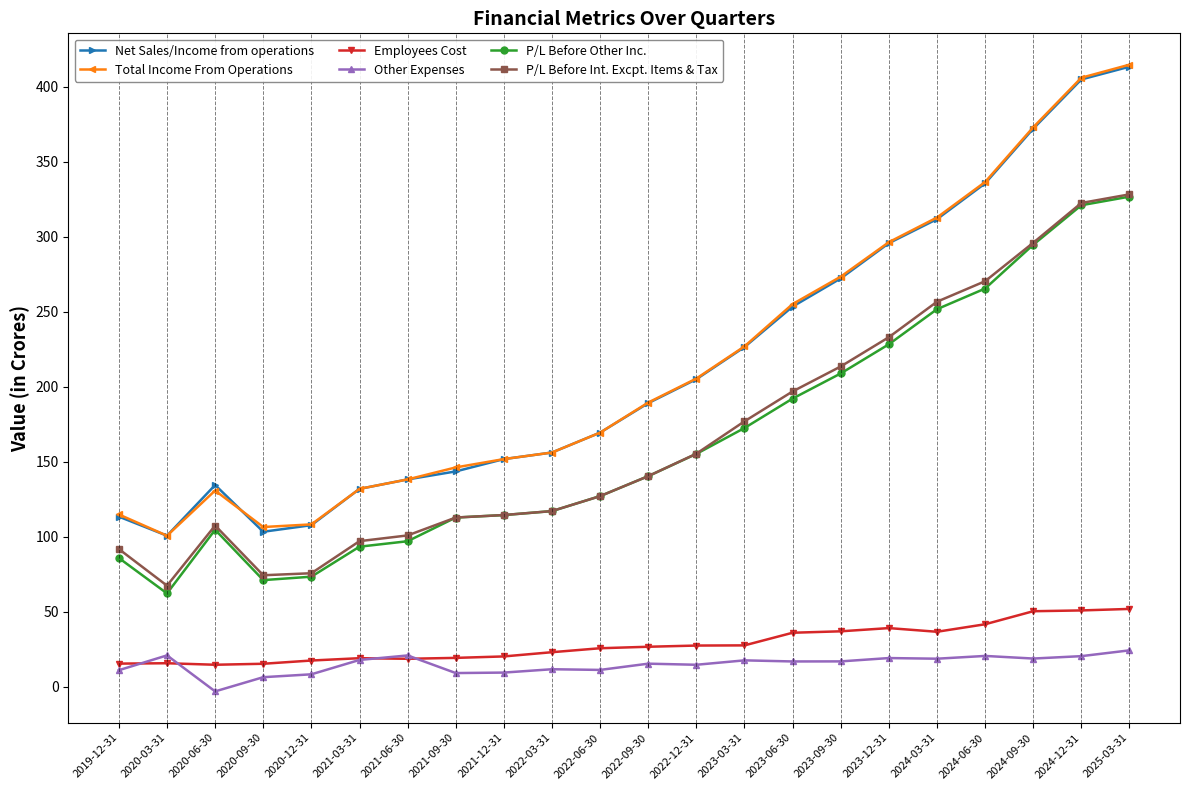

Between 2021-03-31 and 2025-03-31, which series saw the biggest shift?

Total Income From Operations